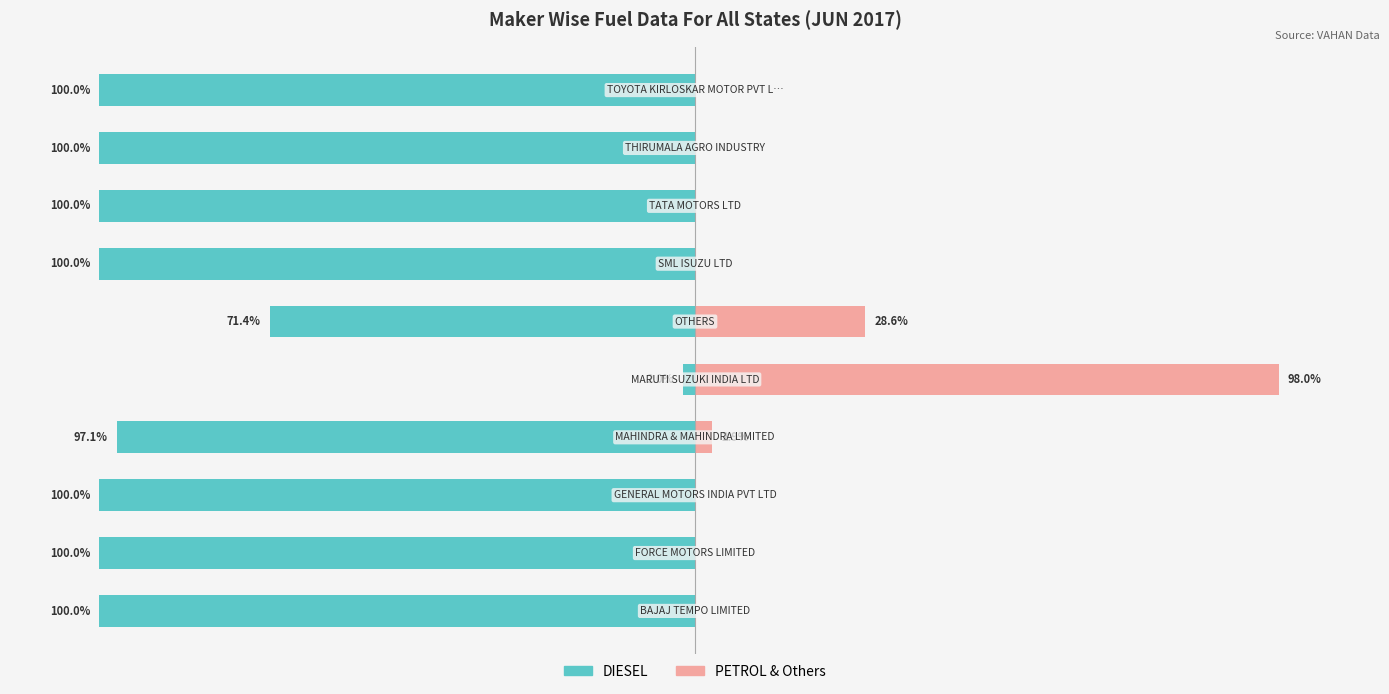

Where is PETROL & Others nearest to the value 49?

5